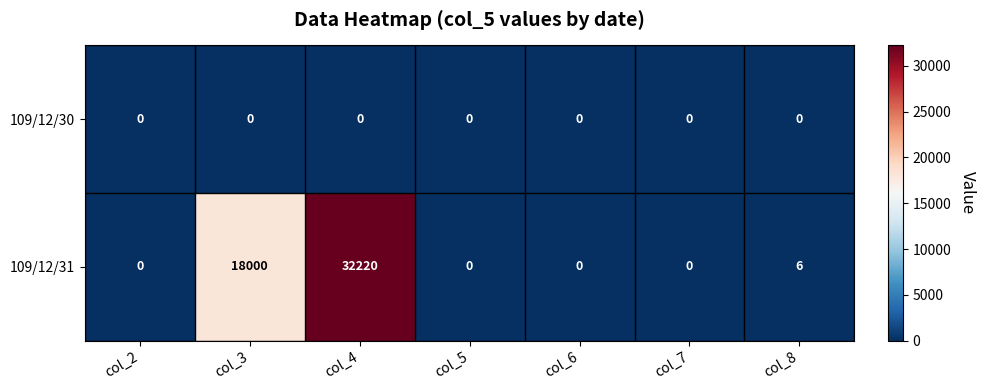

Rank the series by their average value, from highest to lowest.

109/12/31, 109/12/30